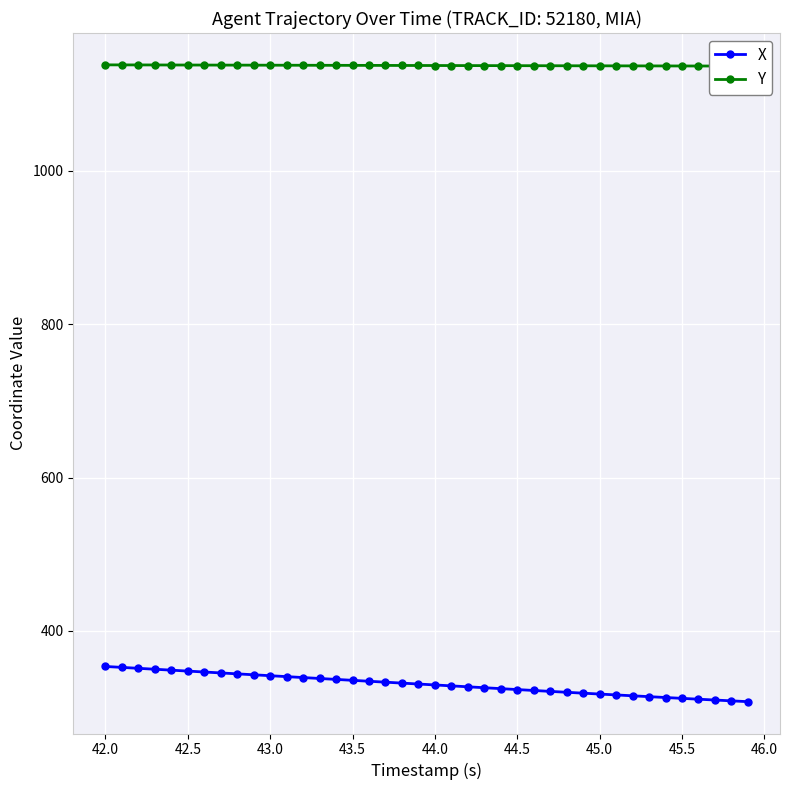

The X series shows 528.0 at 27. True or false?

False